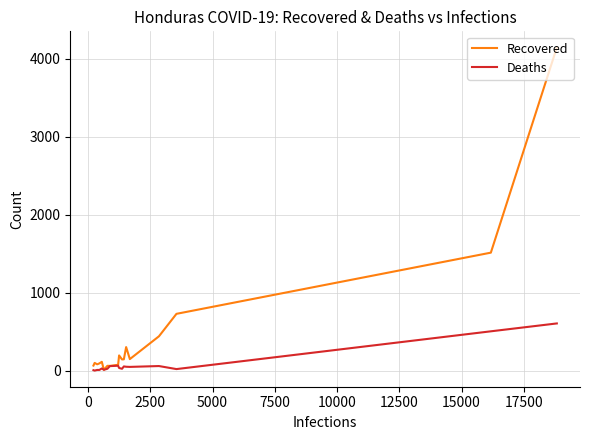

Rank the series by their average value, from lowest to highest.

Deaths, Recovered